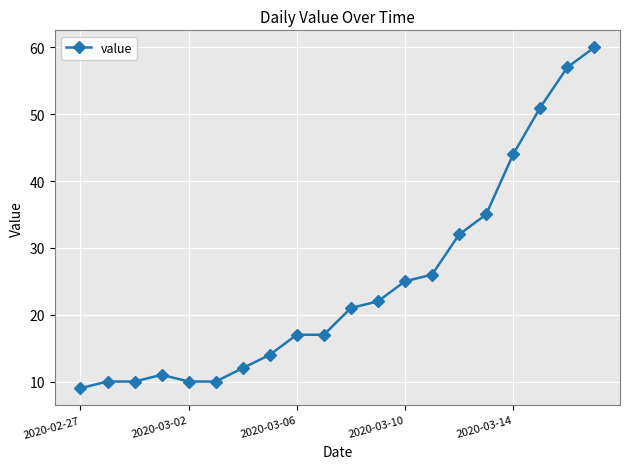

What is the smallest value displayed?

9